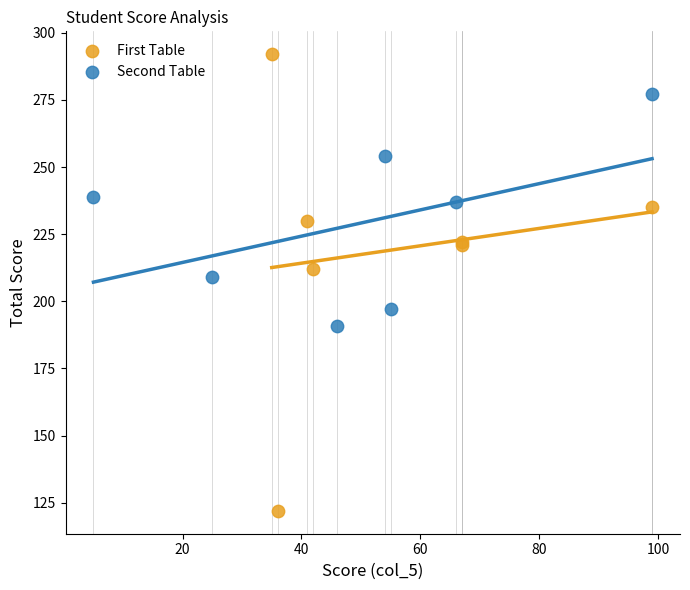

What are all the series names shown in the legend?

First Table, Second Table